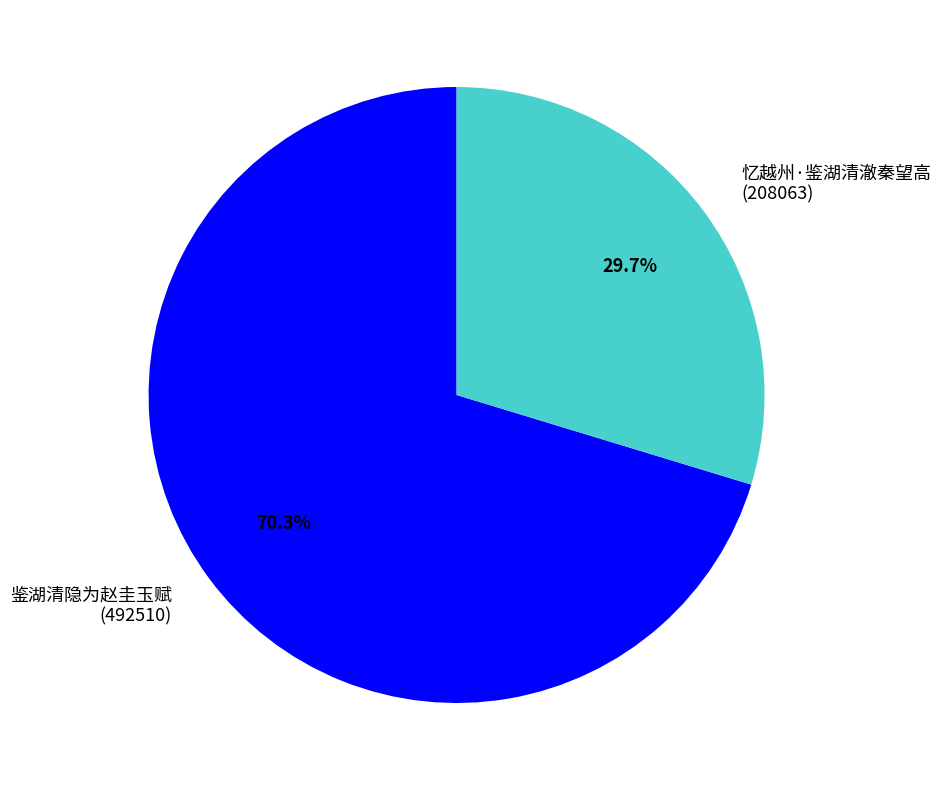

Which slice is the largest?

鉴湖清隐为赵圭玉赋